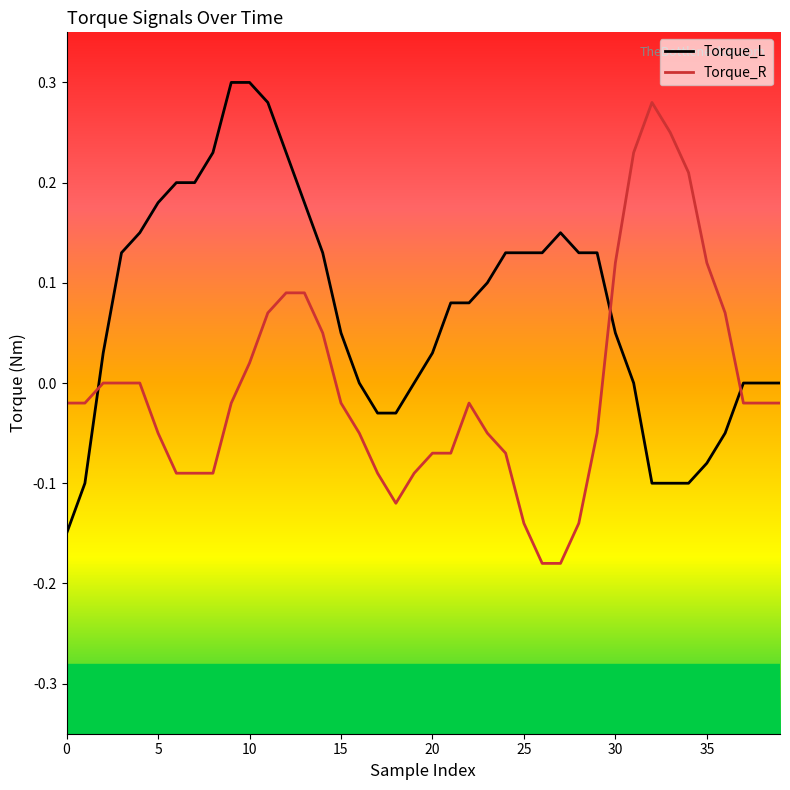

How many interior local peaks does the Torque_R series have?

2